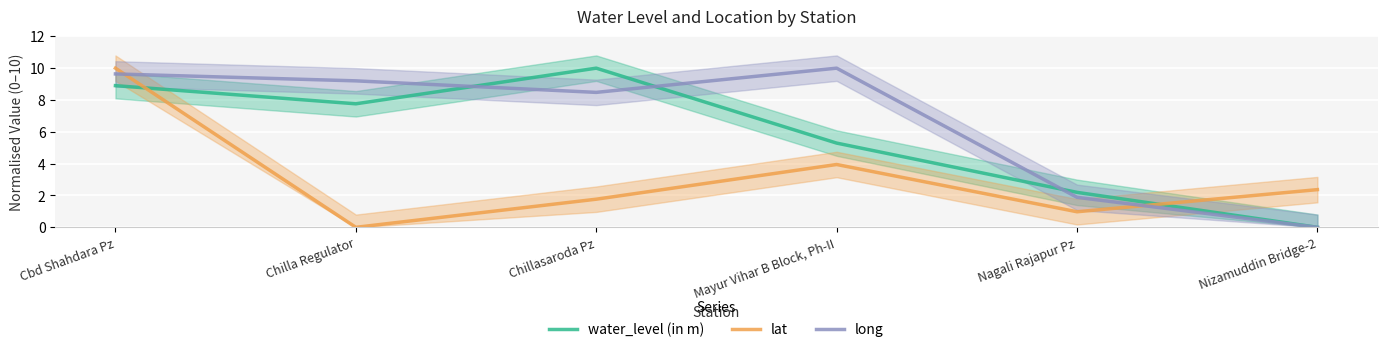

What is the difference between the maximum and minimum values in the water_level (in m) series?

10.0